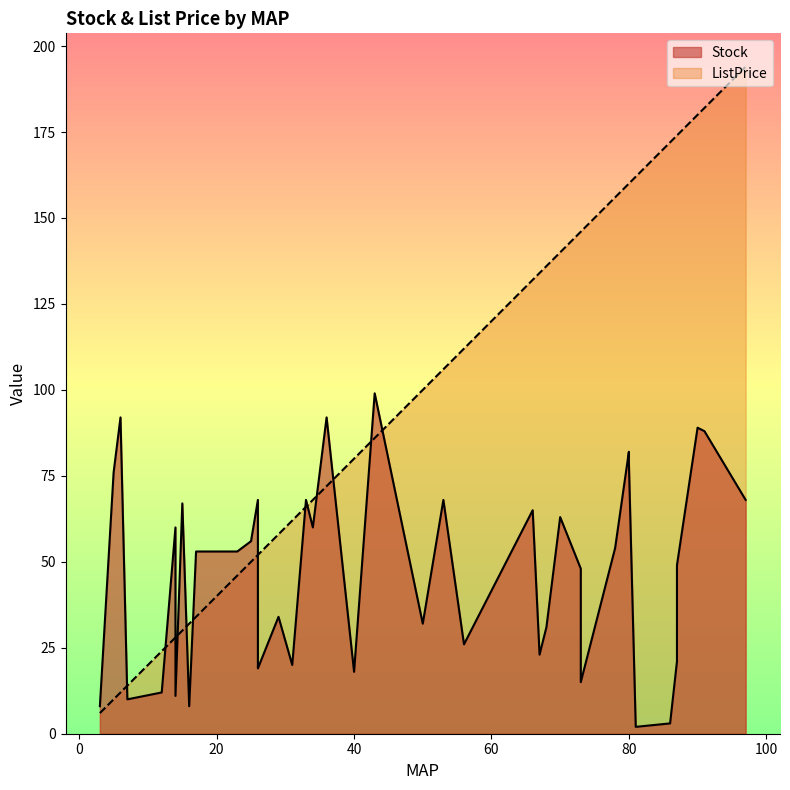

At how many categories does at least one series exceed 116?

16